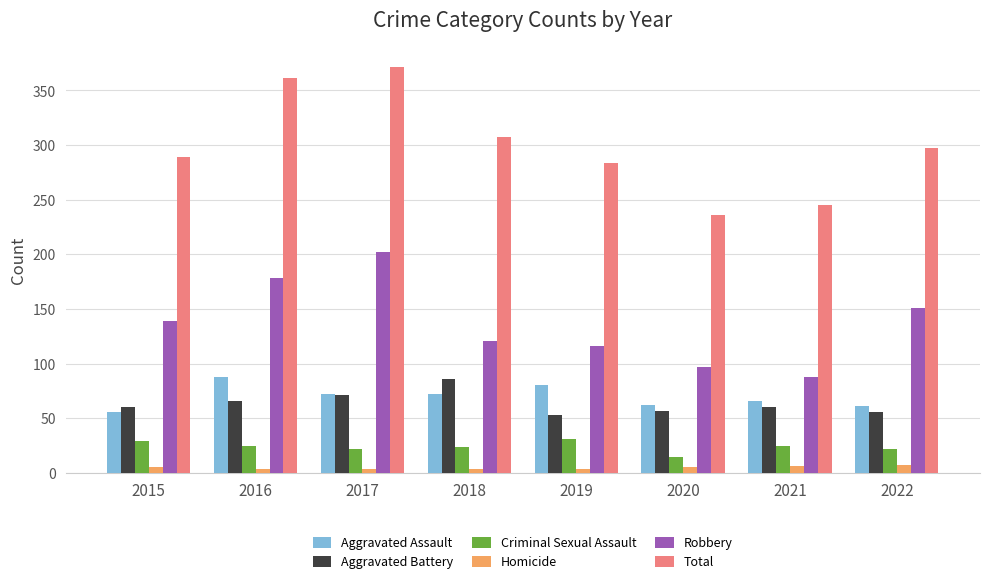

What are all the series names shown in the legend?

Aggravated Assault, Aggravated Battery, Criminal Sexual Assault, Homicide, Robbery, Total